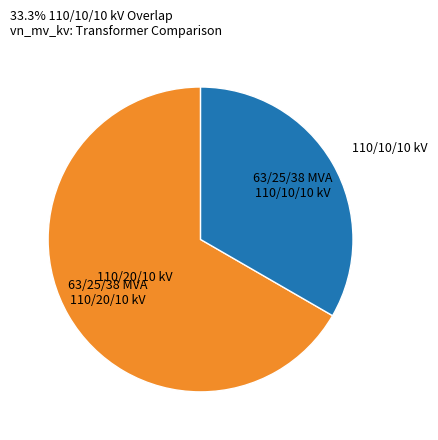

Is there any slice that represents more than half of the pie?

Yes